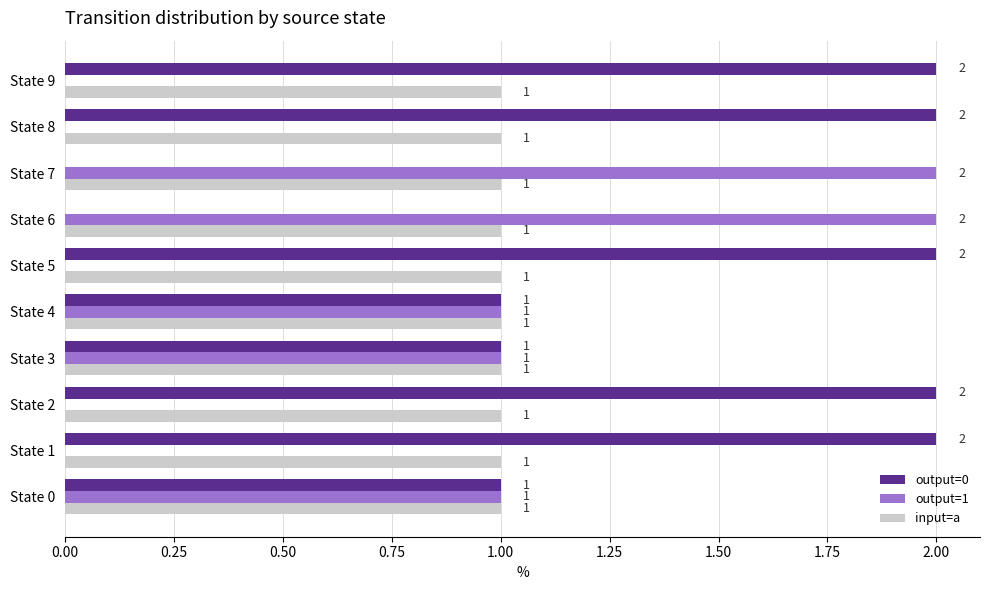

The input=a series shows 1 at State 1. True or false?

True